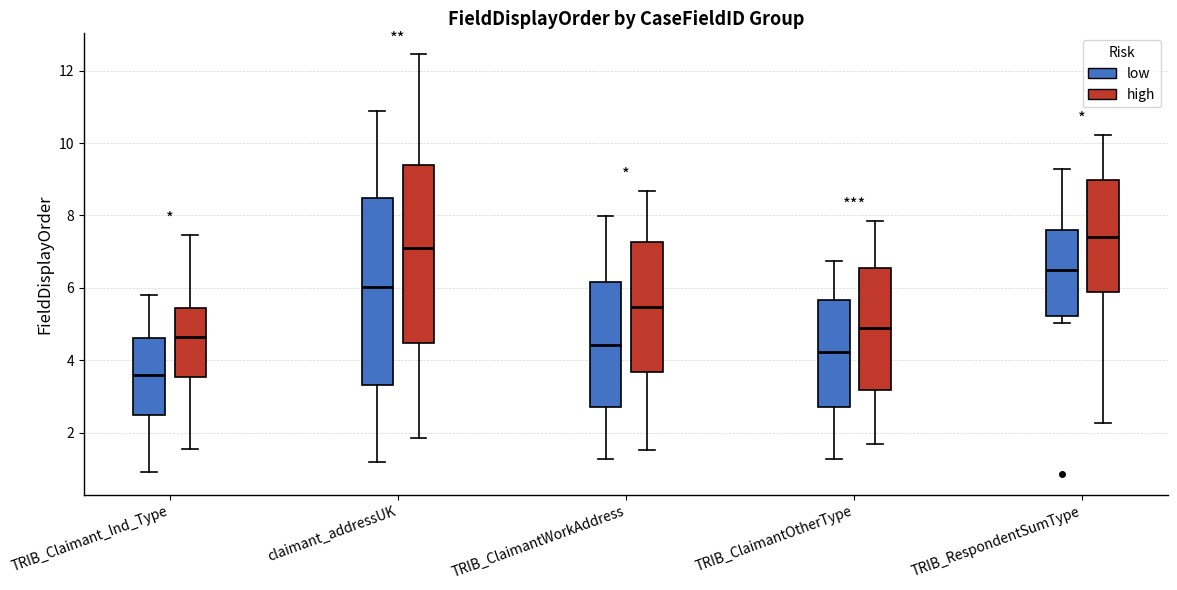

Reading left to right, transcribe this box plot: for each box, give where its median line is, the range the box spans, and where its two whiskers end, as read against the y-axis. The values are not printed on the chart, so give them approximately, as read against the axis.

TRIB_Claimant_Ind_Type (low): median 3.6, box 2.4 to 4.6, whiskers 1.0 to 5.8
TRIB_Claimant_Ind_Type (high): median 4.6, box 3.6 to 5.4, whiskers 1.6 to 7.4
claimant_addressUK (low): median 6.0, box 3.4 to 8.4, whiskers 1.2 to 10.8
claimant_addressUK (high): median 7.0, box 4.4 to 9.4, whiskers 1.8 to 12.4
TRIB_ClaimantWorkAddress (low): median 4.4, box 2.8 to 6.2, whiskers 1.2 to 8.0
TRIB_ClaimantWorkAddress (high): median 5.4, box 3.6 to 7.2, whiskers 1.6 to 8.6
TRIB_ClaimantOtherType (low): median 4.2, box 2.8 to 5.6, whiskers 1.2 to 6.8
TRIB_ClaimantOtherType (high): median 4.8, box 3.2 to 6.6, whiskers 1.6 to 7.8
TRIB_RespondentSumType (low): median 6.4, box 5.2 to 7.6, whiskers 5.0 to 9.2
TRIB_RespondentSumType (high): median 7.4, box 6.0 to 9.0, whiskers 2.2 to 10.2